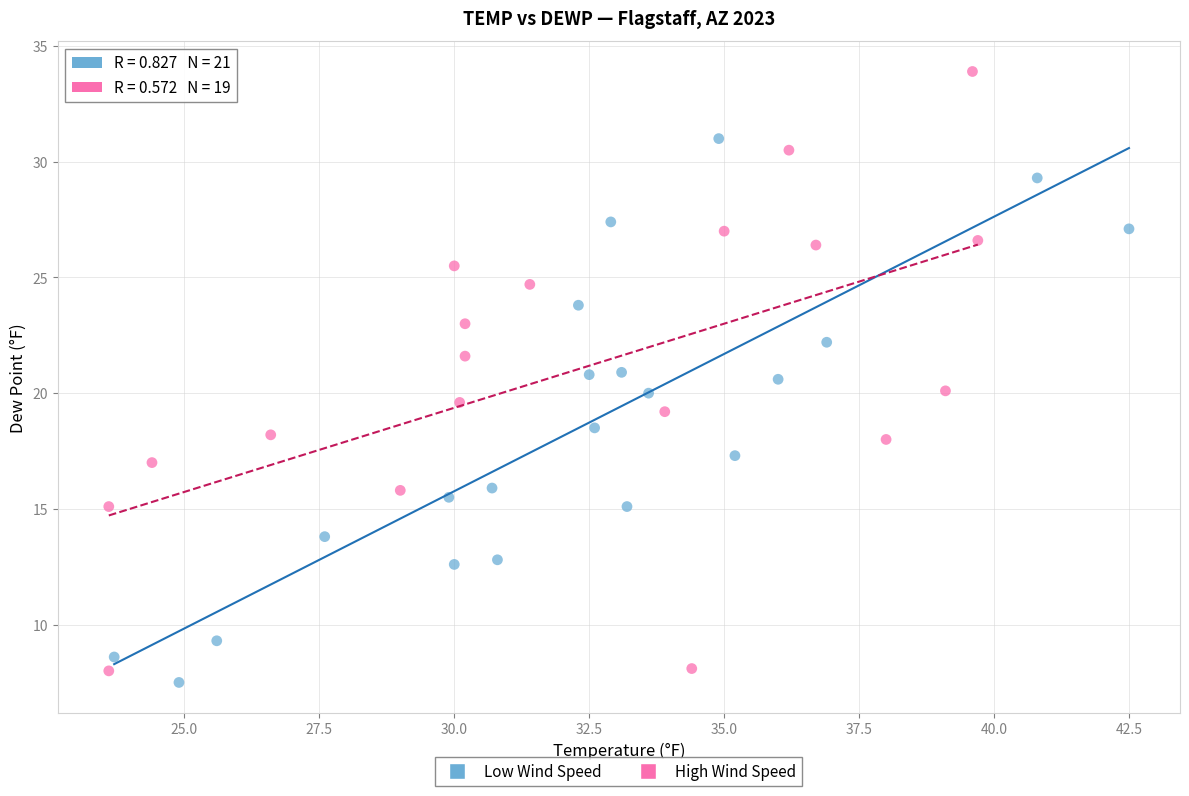

Which series reaches the minimum Y coordinate?

Low Wind Speed